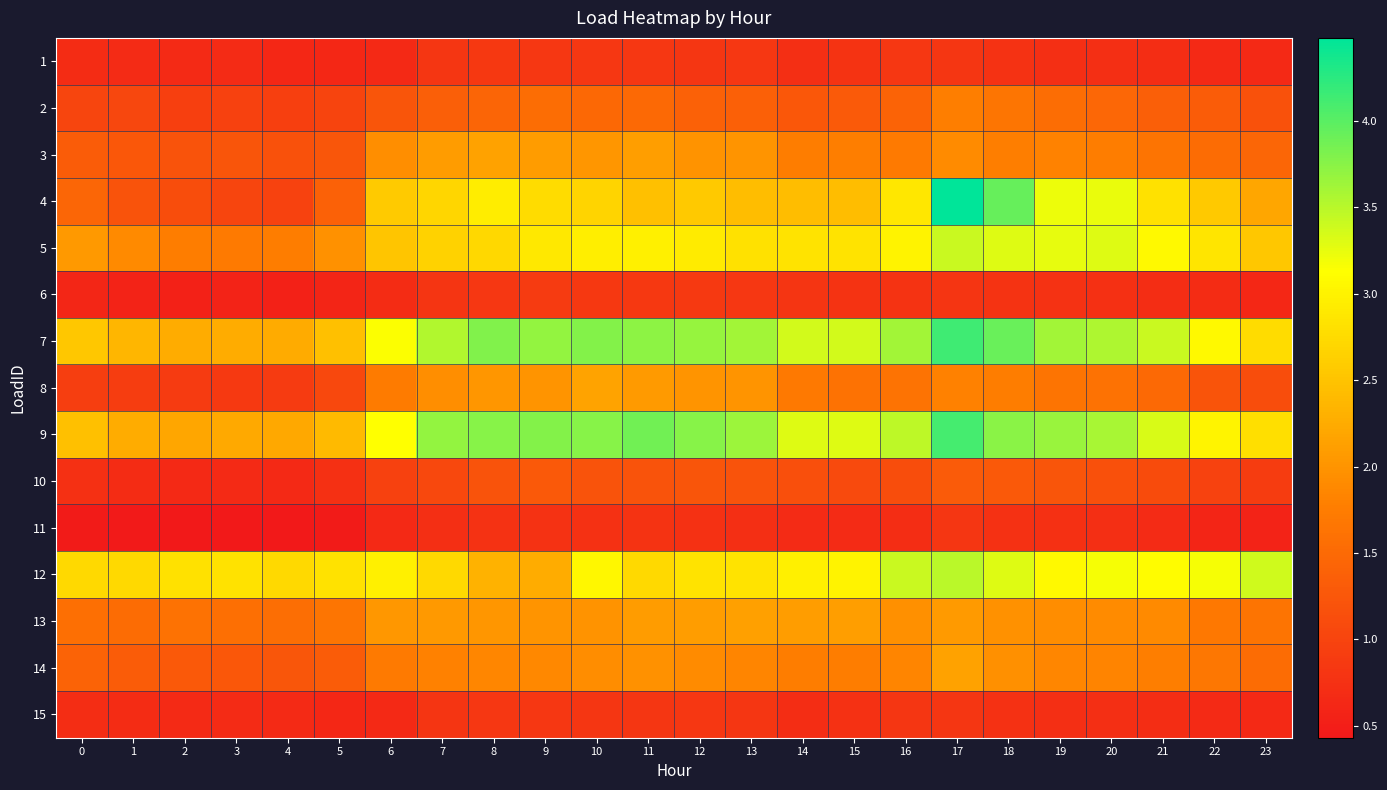

Which series has the largest total across all categories?

7